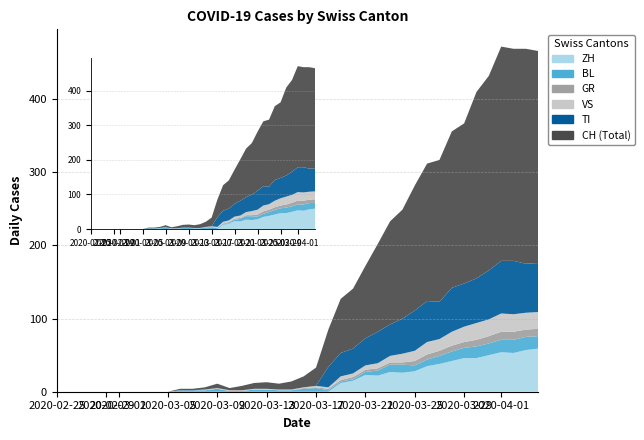

Reading left to right, extract all data points from this chart.

CH: 0	0	0	0	0	0	0	0	0	0	2	2	3	6	3	6	8	9	8	11	15	25	51	74	82	99	120	141	149	171	188	194	214	219	255	266	293	290	294	290
GR: 0	0	0	0	0	0	0	0	0	0	0	0	0	0	0	0	0	0	0	0	1	1	2	2	3	3	3	3	3	6	7	7	8	8	9	10	11	11	10	10
VS: 0	0	0	0	0	0	0	0	0	0	0	0	1	1	1	1	1	1	1	1	1	2	2	5	5	6	7	9	12	14	17	16	19	21	23	23	25	24	23	23
TI: 0	0	0	0	0	0	0	0	0	0	0	0	0	0	0	0	0	0	0	0	0	0	28	32	34	37	43	43	48	55	56	51	60	59	61	67	72	73	67	67
BL: 0	0	0	0	0	0	0	0	0	0	2	2	2	4	1	1	3	3	2	2	4	5	2	2	2	4	7	10	11	8	9	11	13	14	16	16	17	18	18	17
ZH: 0	0	0	0	0	0	0	0	0	0	0	0	0	0	0	0	0	0	0	0	0	0	0	12	15	23	22	27	26	28	35	38	42	46	46	50	54	53	57	59